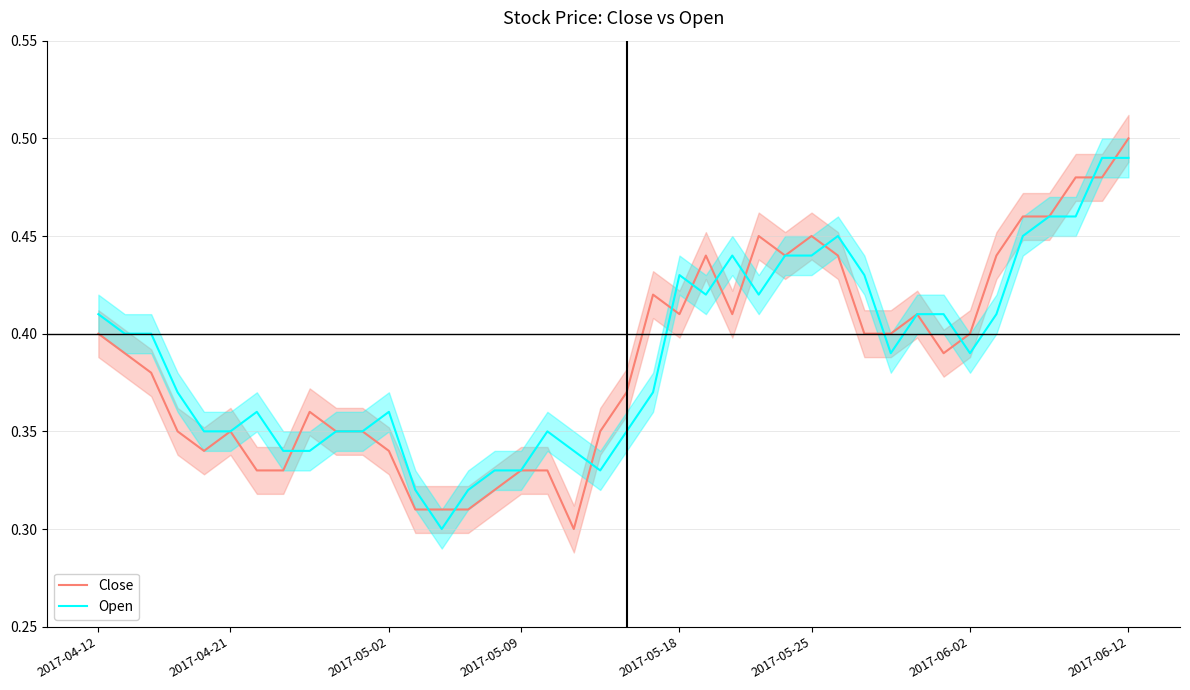

The value of Close at 37 is 0.5. True or false?

True